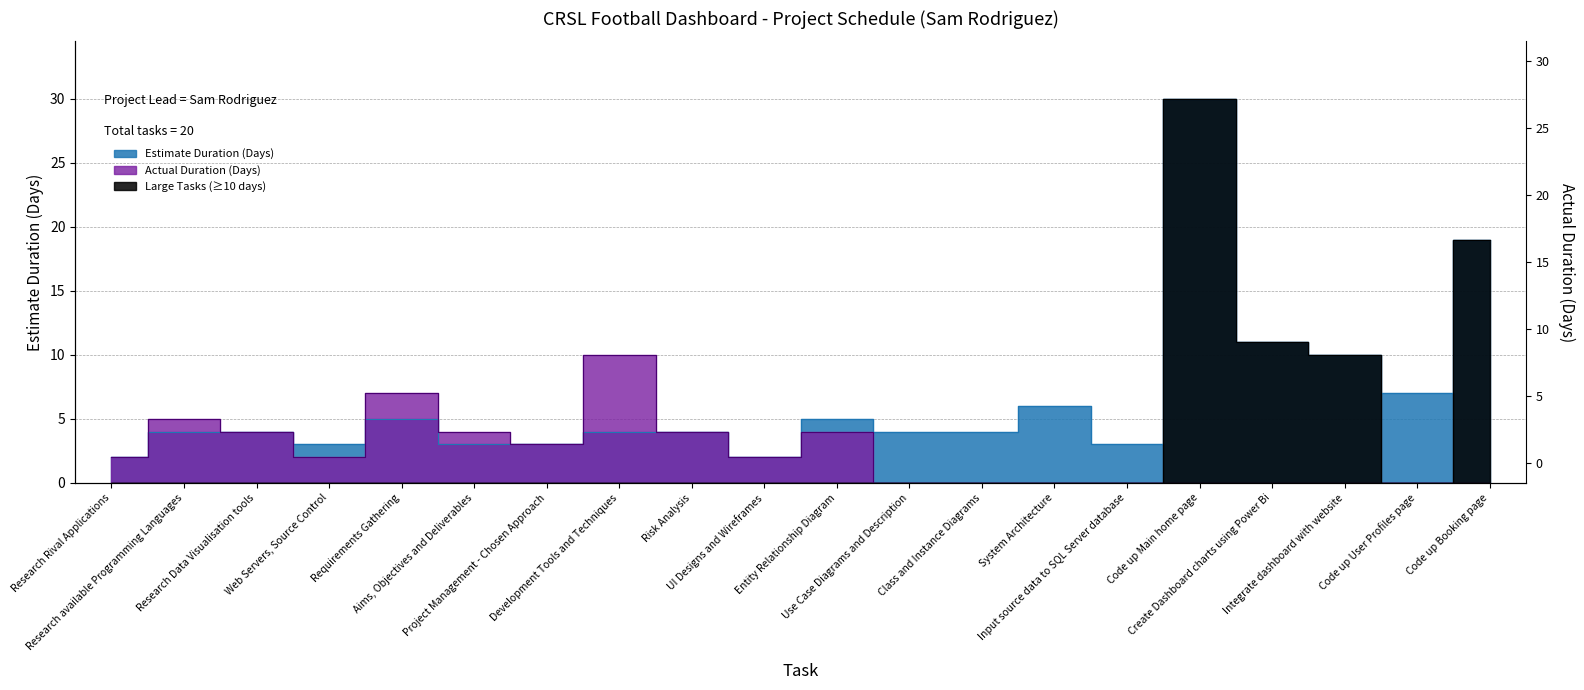

Is the value of Estimate Duration (Days) at Research Rival Applications greater than the value of Actual Duration (Days) at UI Designs and Wireframes?

No